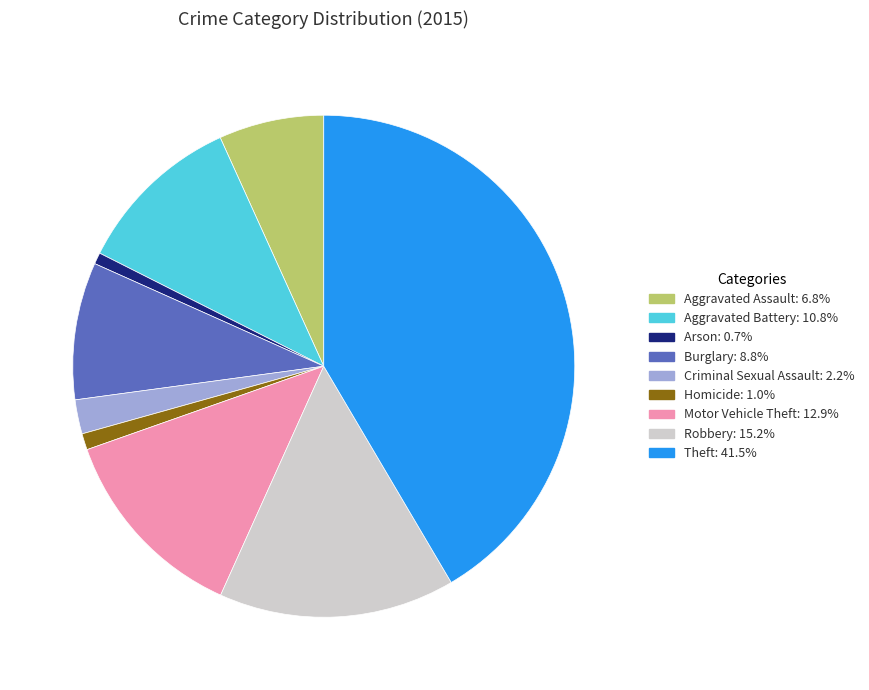

How many segments does this pie chart have?

9